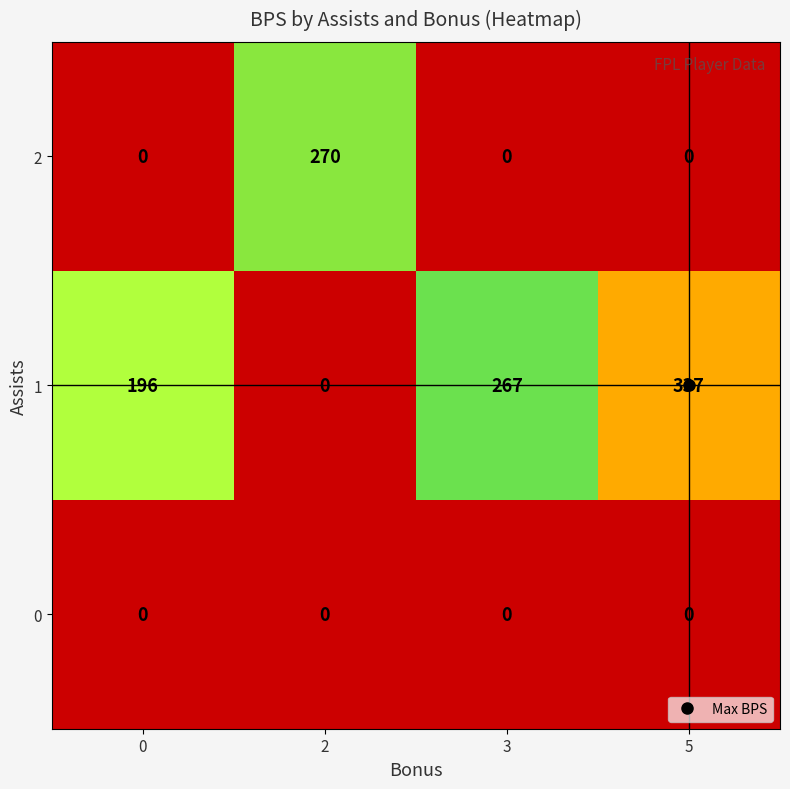

At which category does the chart reach its peak across all series?

5